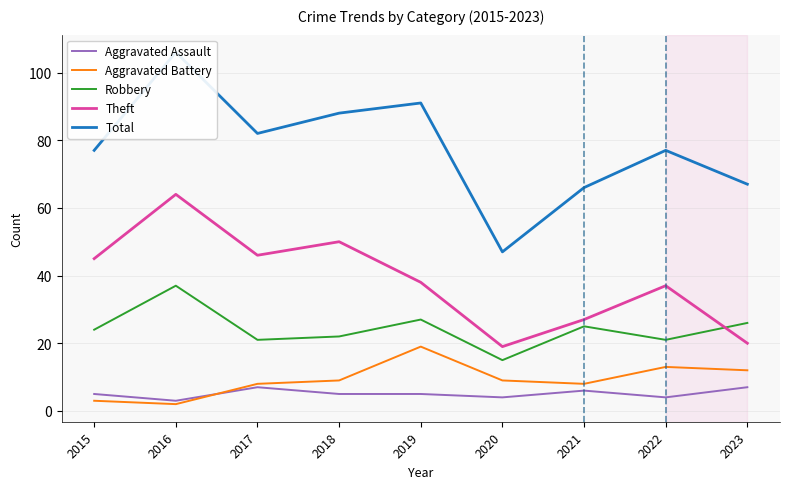

Which series has the largest total across all categories?

Total